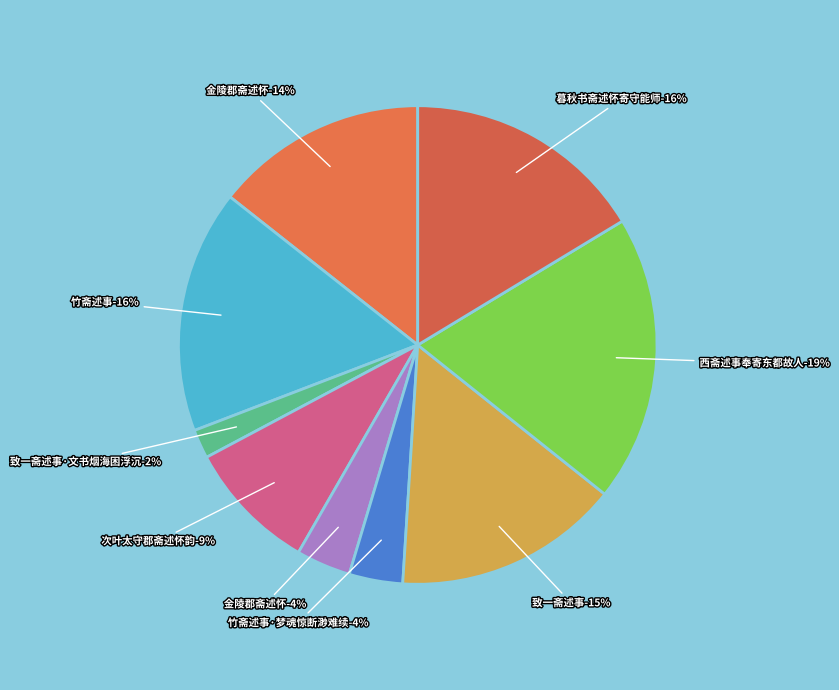

Is it true that 西斋述事奉寄东都故人 is 30% of the pie?

False